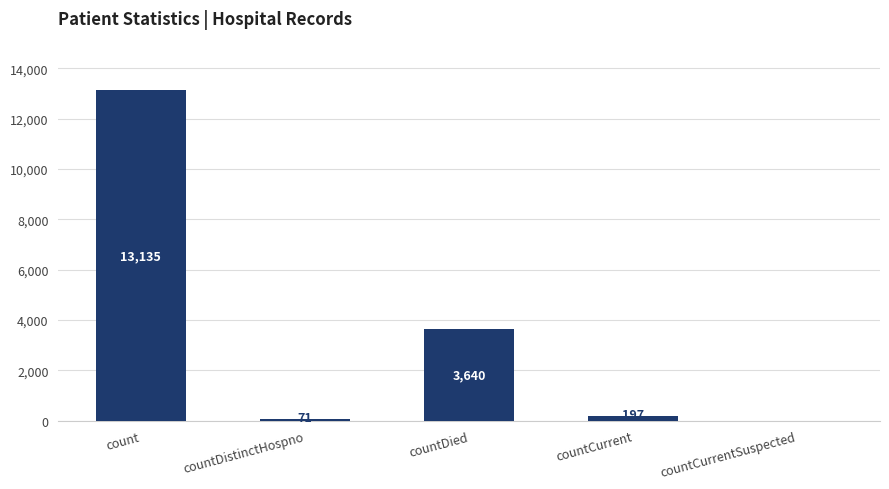

What is the change in value from count to countCurrentSuspected?

-13135